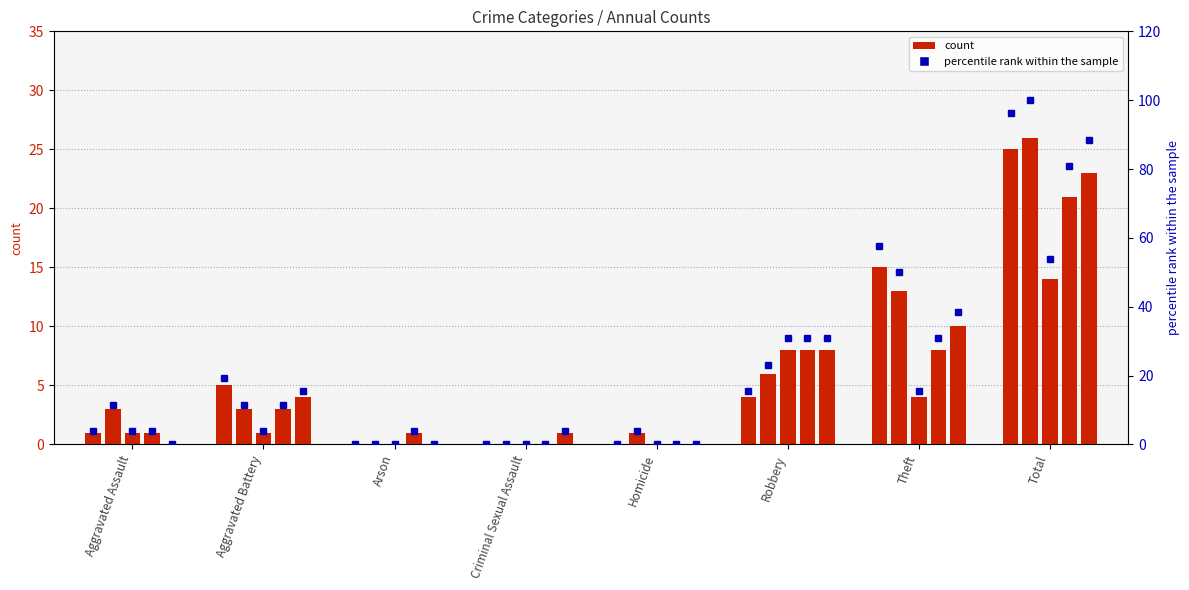

List the series in order of their overall mean, highest first.

percentile rank 2018, count 2018